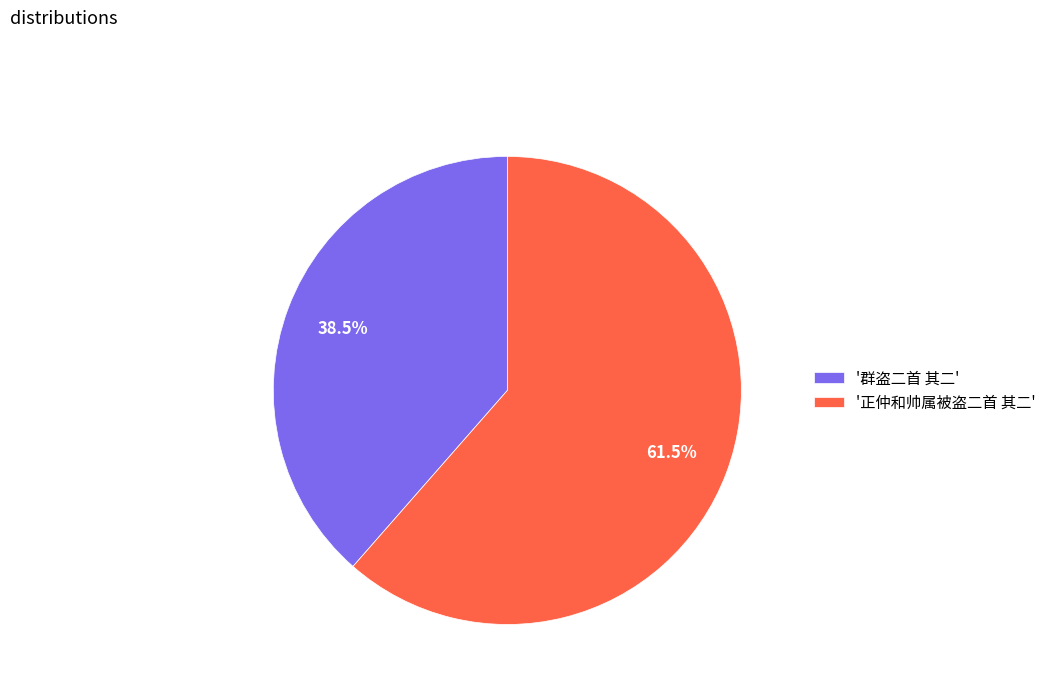

Rank the categories by value from lowest to highest.

'群盗二首 其二', '正仲和帅属被盗二首 其二'